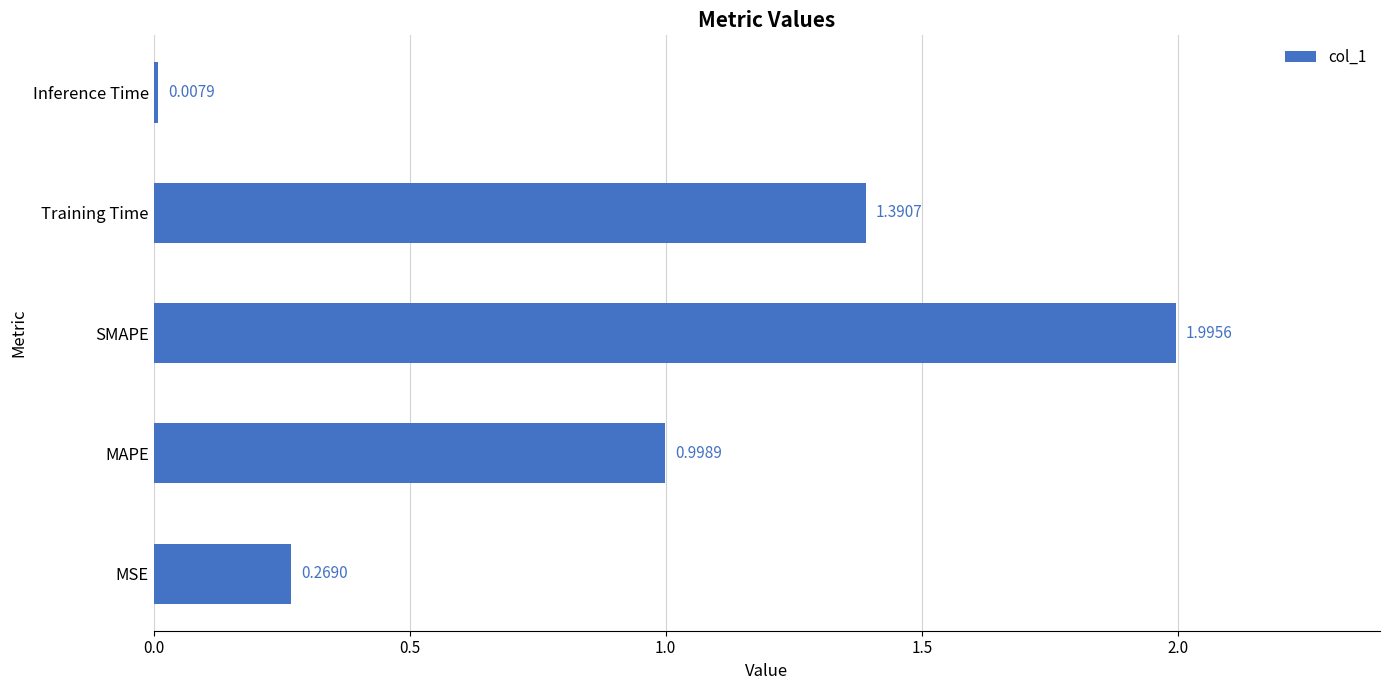

What is the difference between the second highest and second lowest values?

1.1